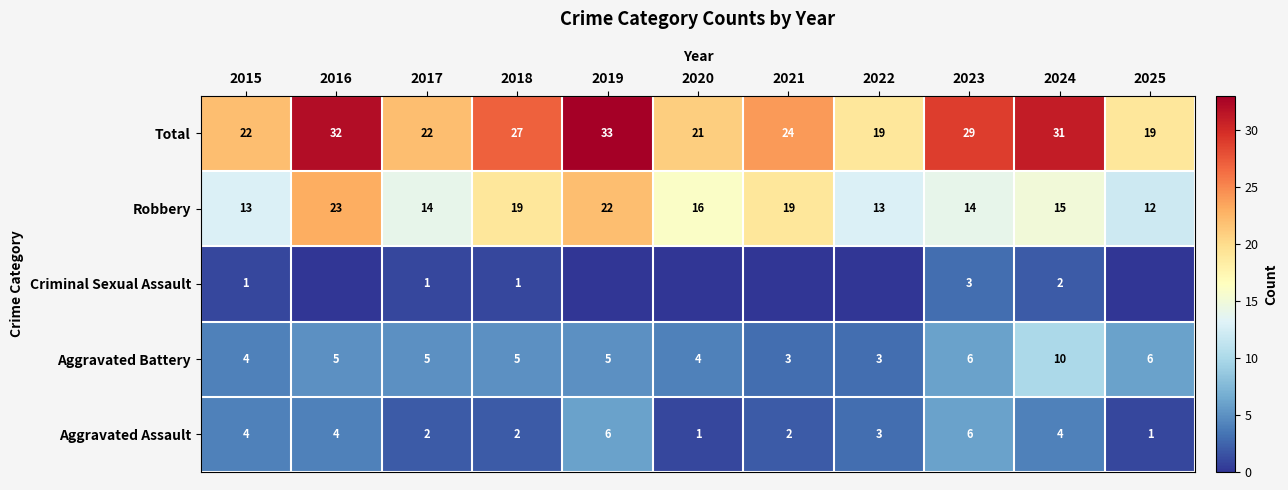

What is the minimum value for Total?

19